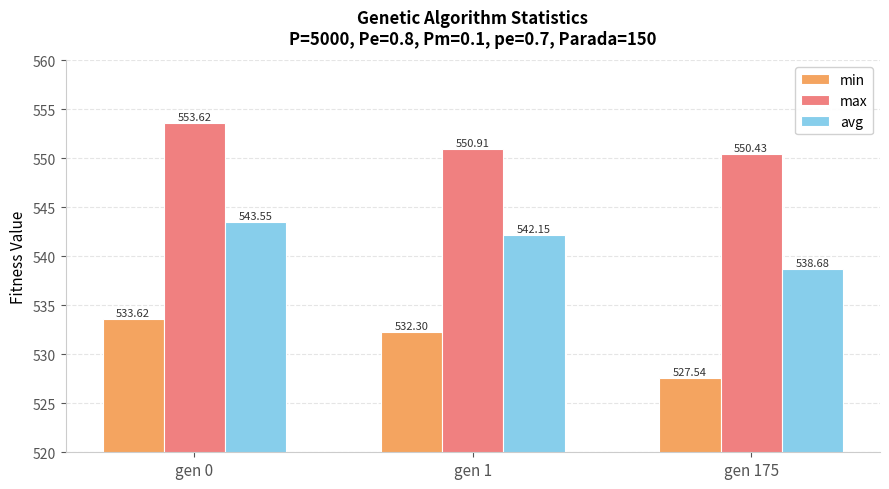

List the labels in order of avg value, smallest first.

gen 175, gen 1, gen 0